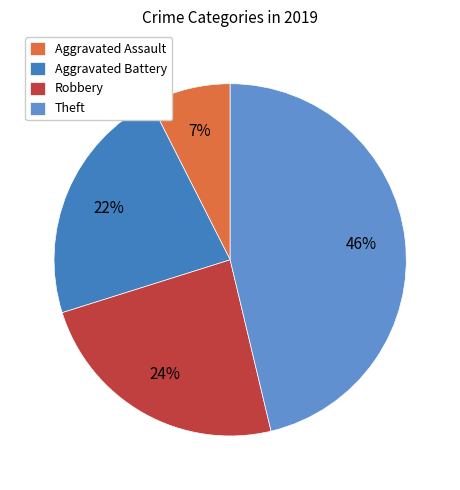

Between Aggravated Assault and Robbery, which is larger?

Robbery